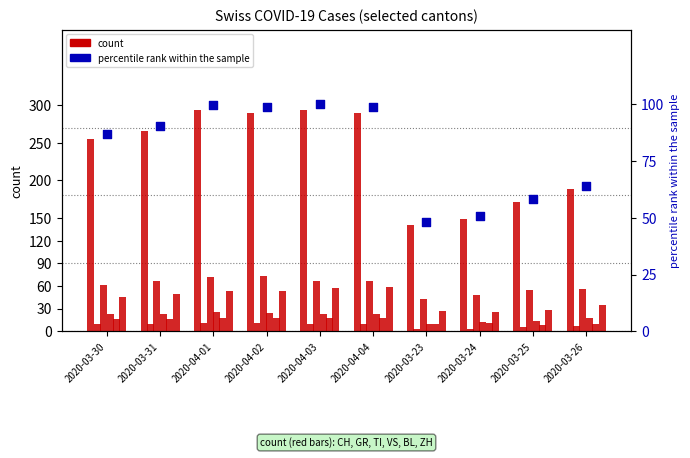

Which series has the largest total across all categories?

CH